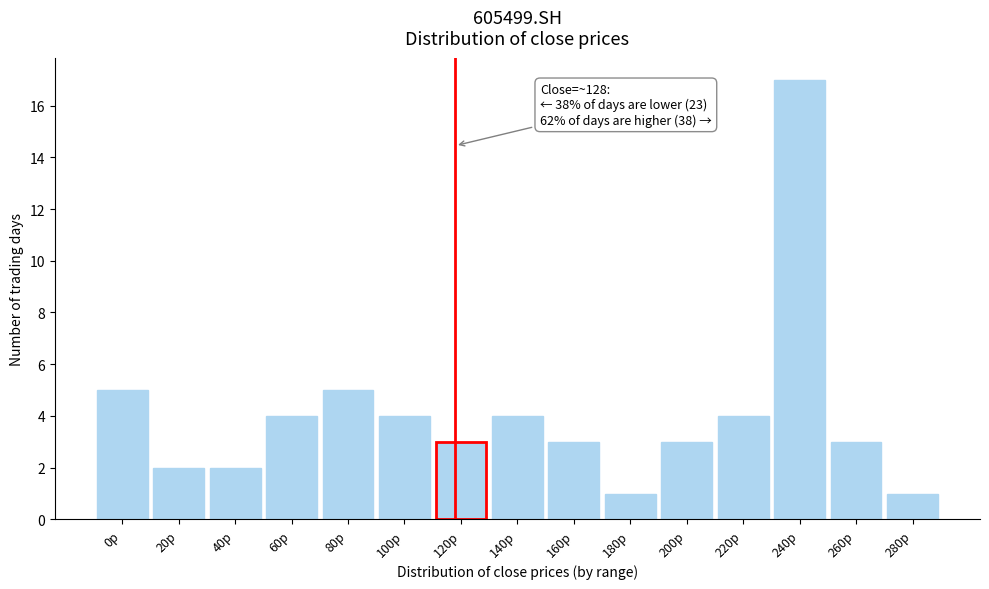

Reading left to right, extract all data points from this chart.

5	2	2	4	5	4	3	4	3	1	3	4	17	3	1